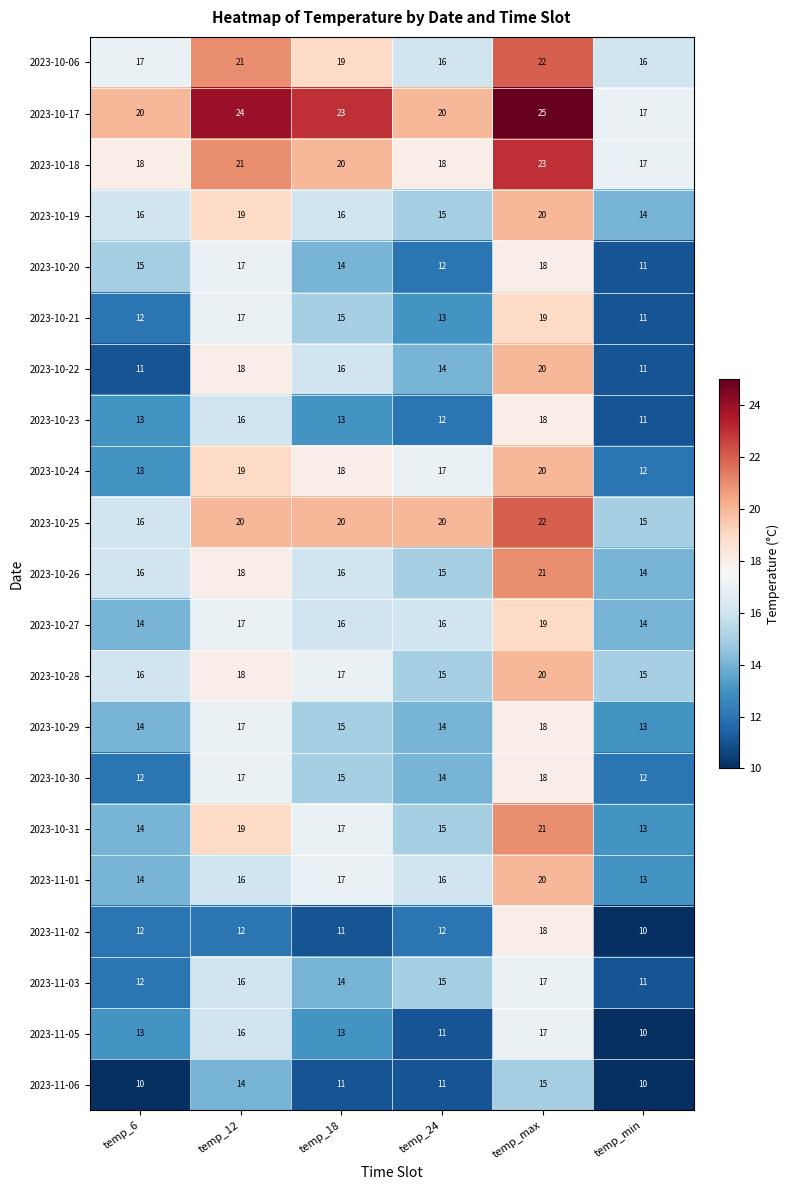

The 2023-10-23 series shows 19 at temp_18. True or false?

False